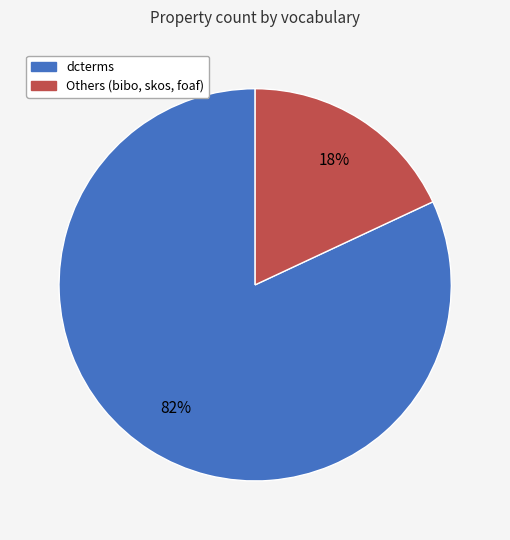

To the nearest percent, what is the difference between the largest and smallest slice percentages?

64%